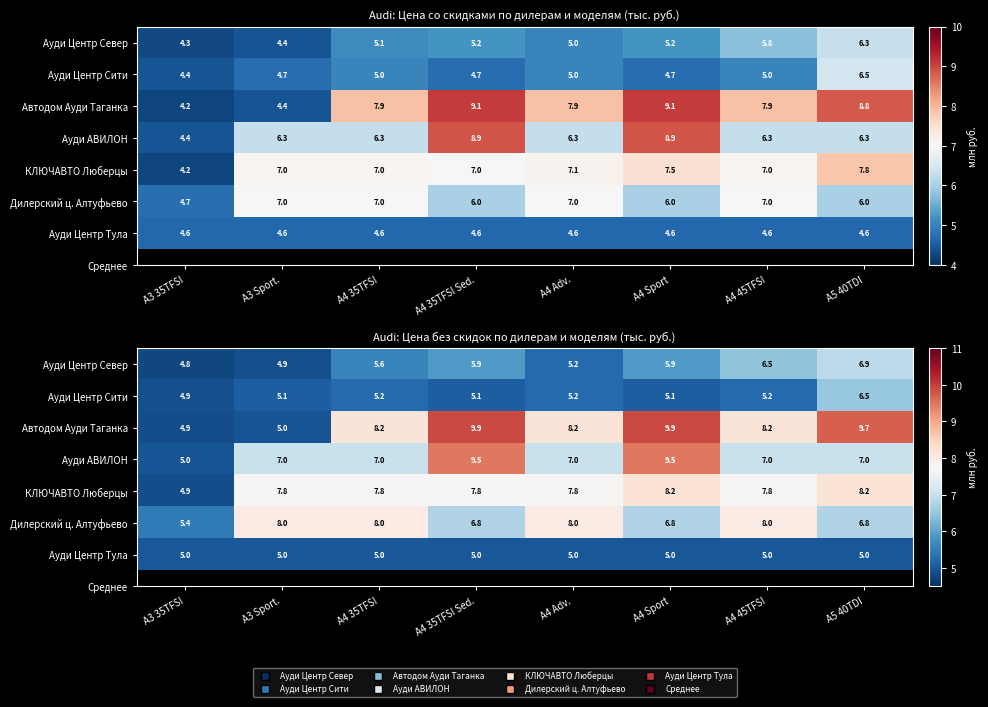

At how many categories does at least one series exceed 8?

7